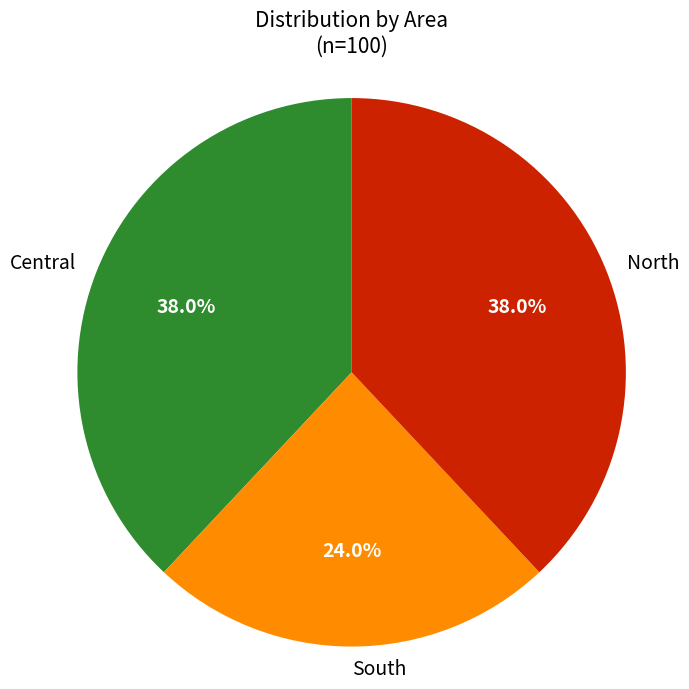

Which category has the smallest portion of the pie?

South